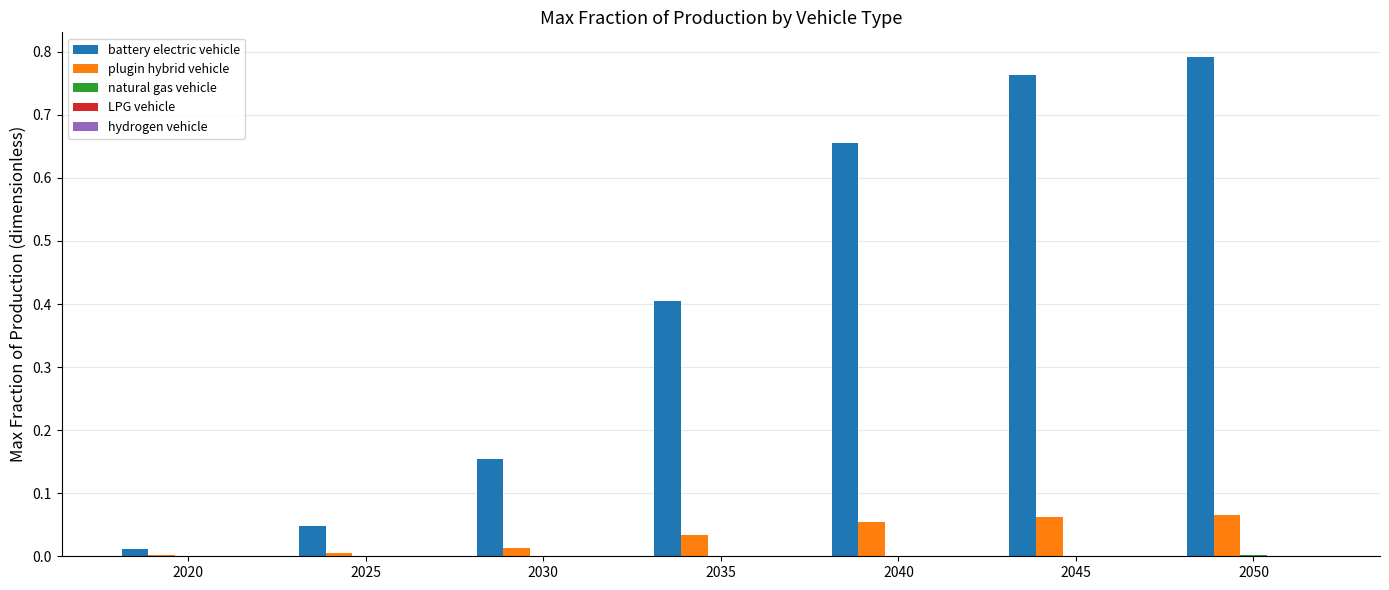

Which series changed the most between 2035 and 2050?

battery electric vehicle